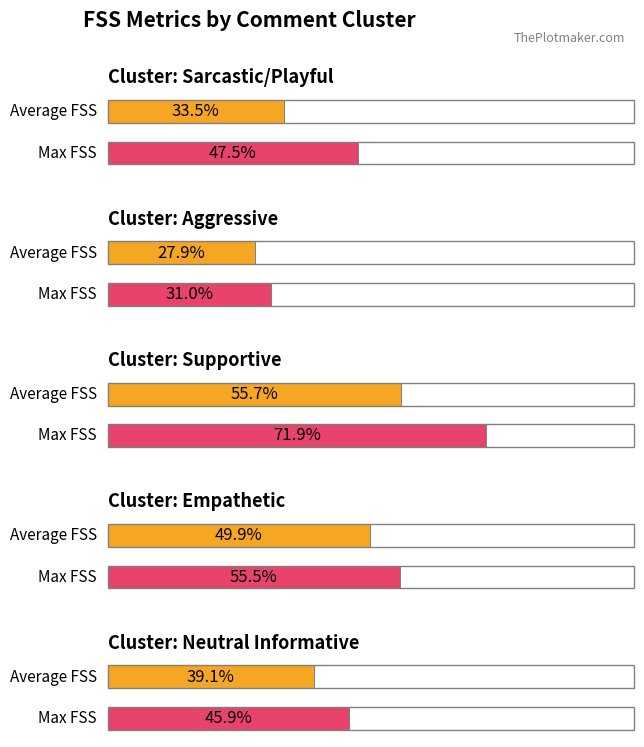

What are all the series names shown in the legend?

Average FSS, Max FSS